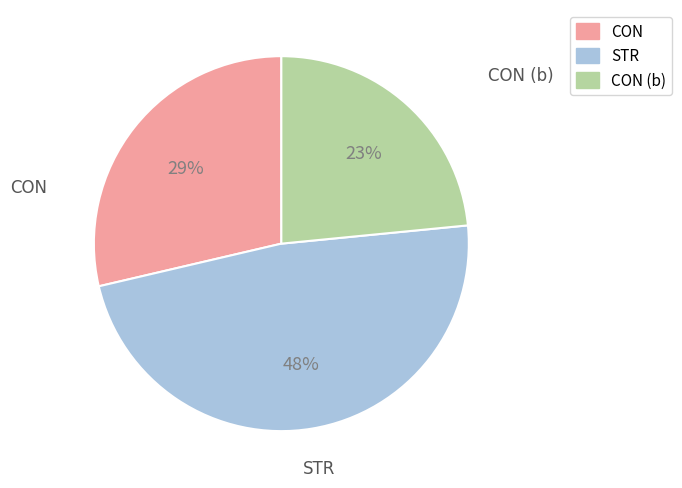

To the nearest percent, what is the combined percentage of STR and CON?

77%